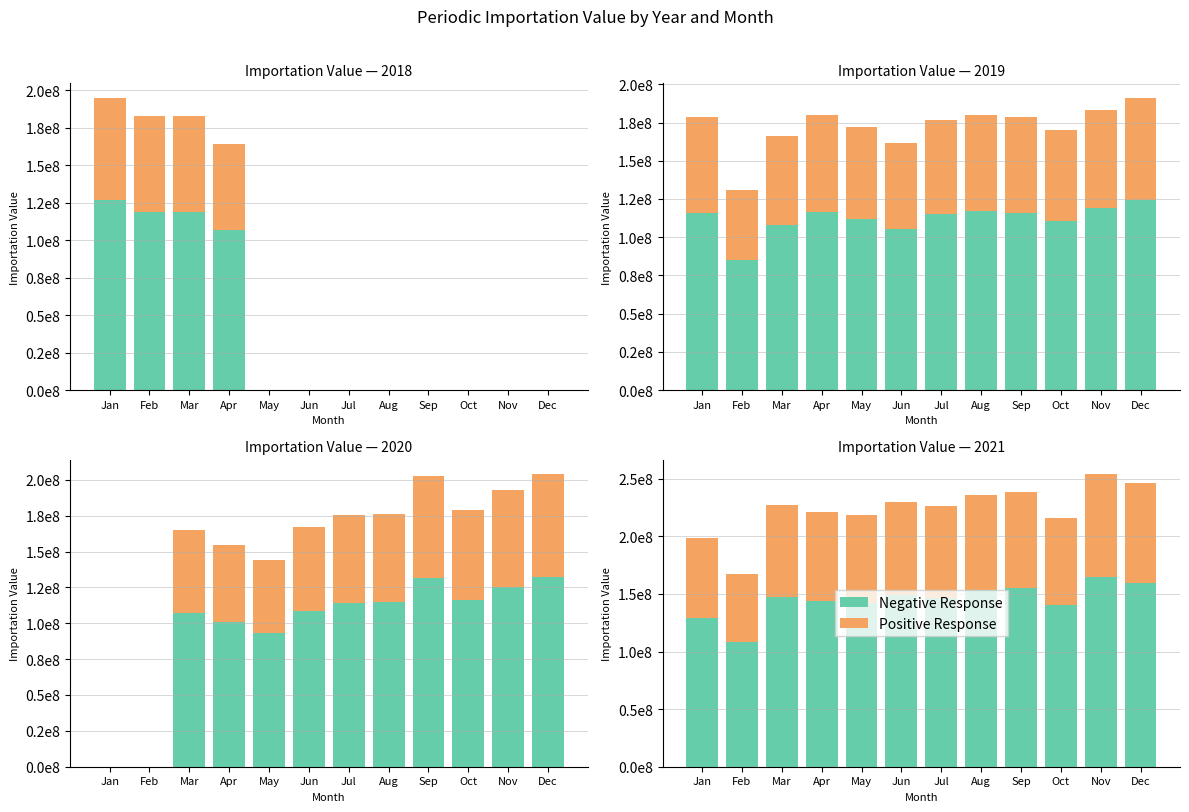

At how many categories does at least one series exceed 132756190?

10